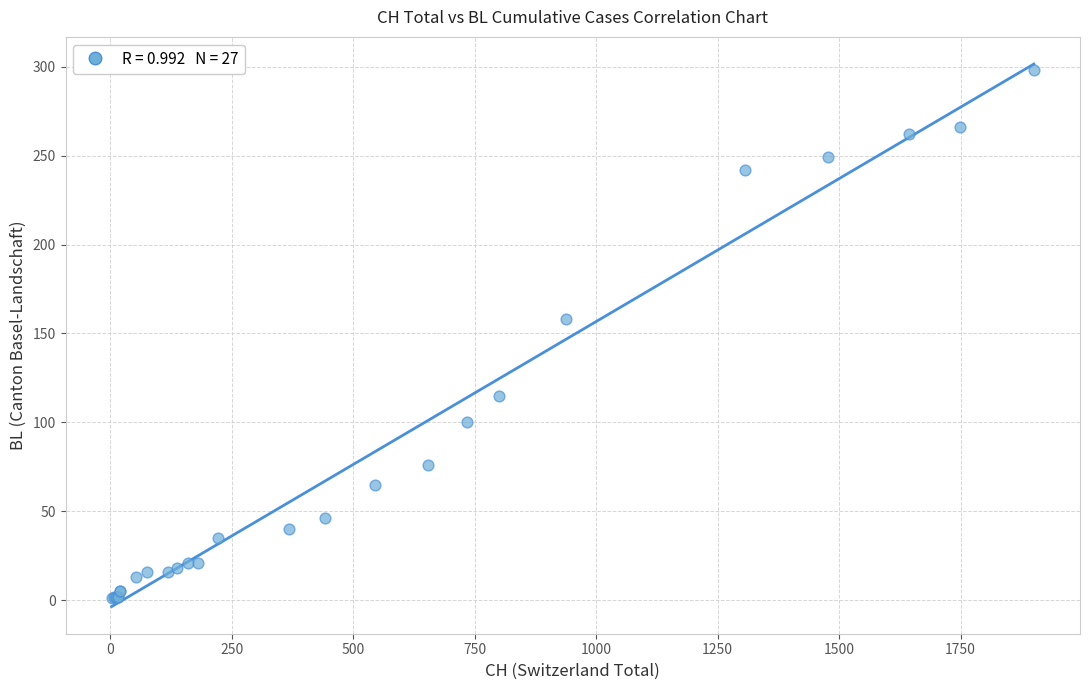

What Y value in the scatter plot is closest to 149?

158